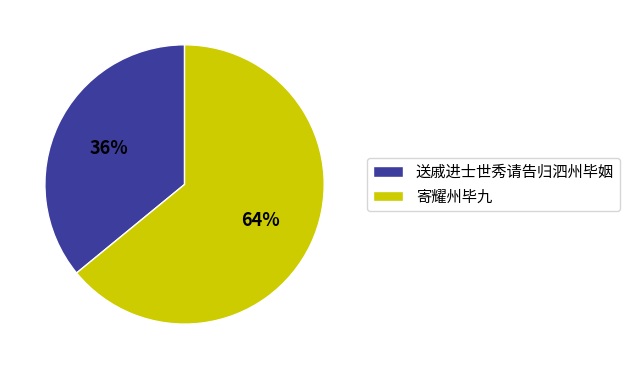

Is the sum of 寄耀州毕九 and 送戚进士世秀请告归泗州毕姻 greater than half?

Yes